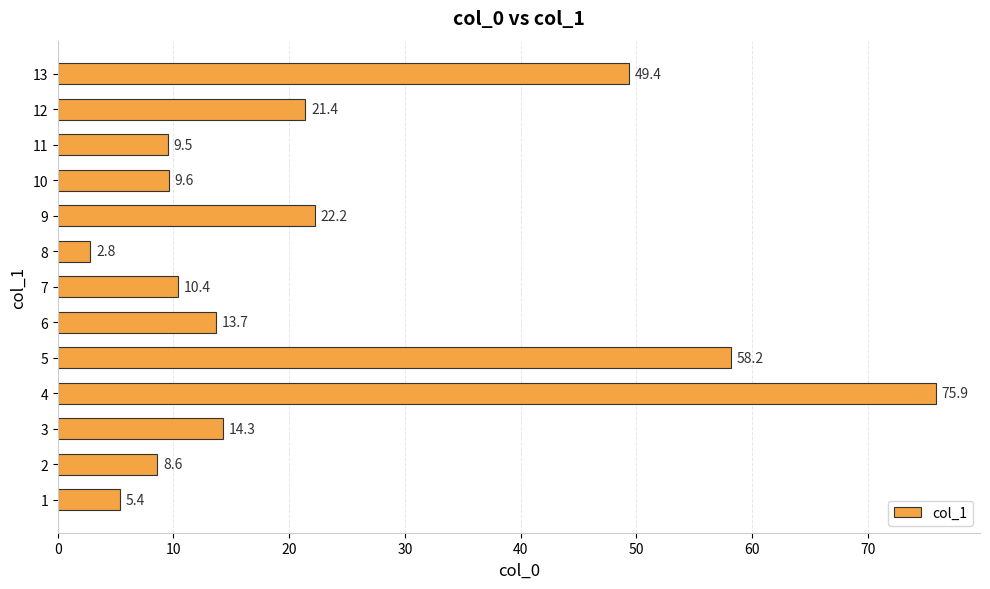

Is it true that the value at 12 is 75.5?

False